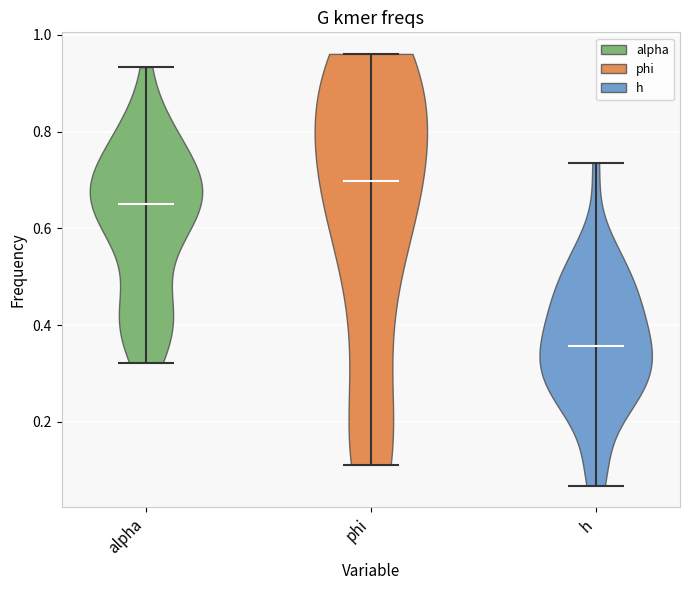

Reading left to right, read every violin against the y-axis: where its median line is, and the lowest and highest points it reaches. The values are not printed on the chart, so give them approximately, as read against the axis.

alpha: median line 0.66, lowest point 0.32, highest point 0.94
phi: median line 0.70, lowest point 0.12, highest point 0.96
h: median line 0.36, lowest point 0.06, highest point 0.74